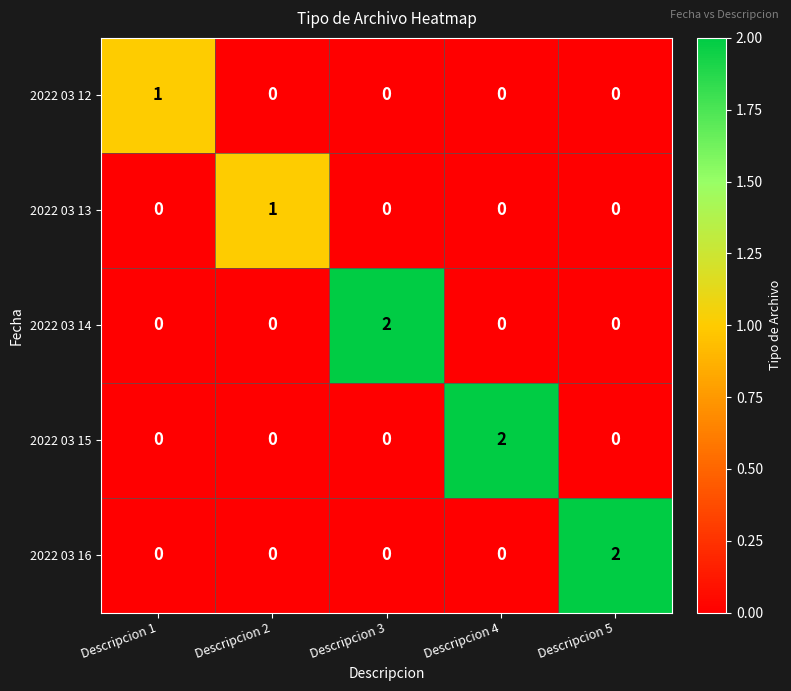

The value of 2022 03 12 at Descripcion 4 is 1. True or false?

False